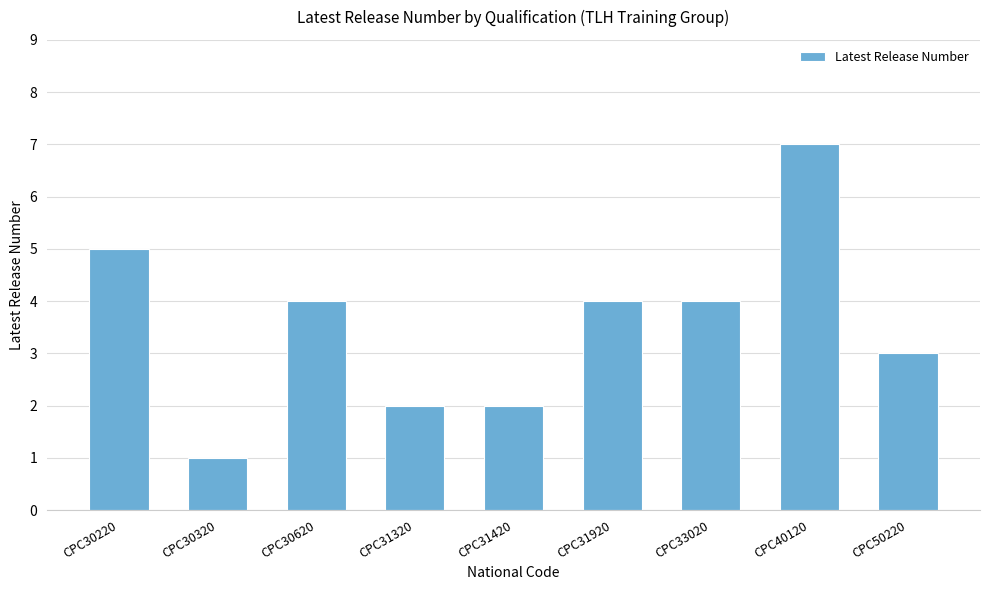

What is the average value?

4